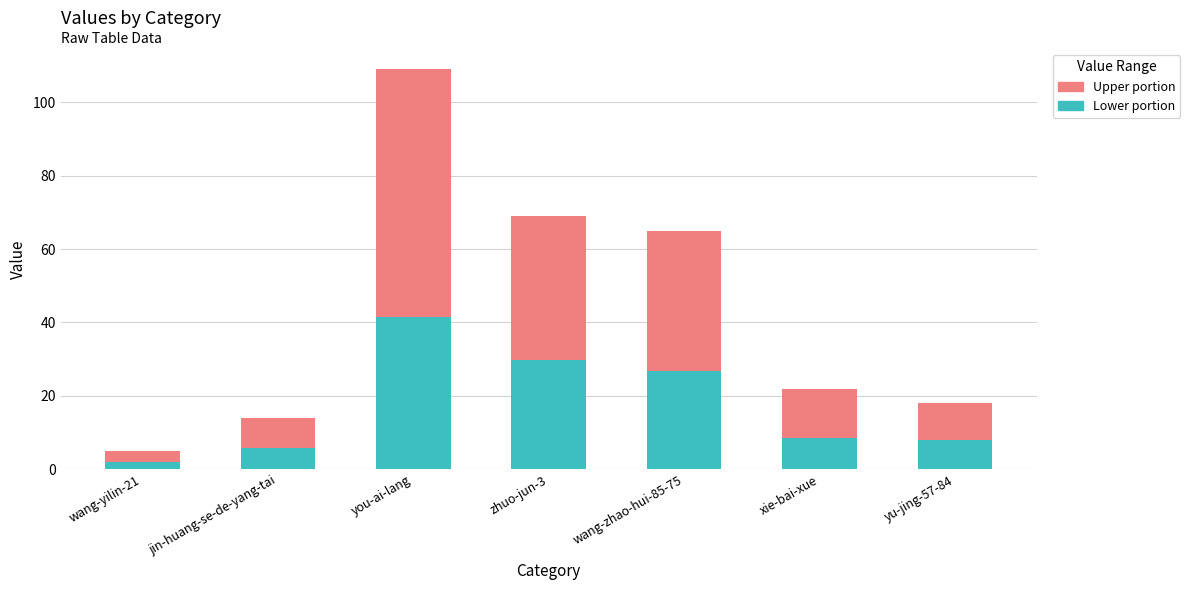

What is the maximum value for Lower portion?

41.4